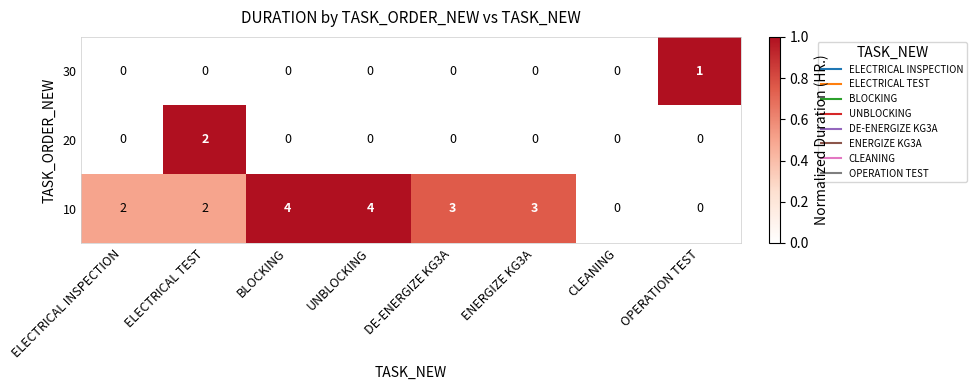

The value of 10 at ELECTRICAL TEST is 1. True or false?

False